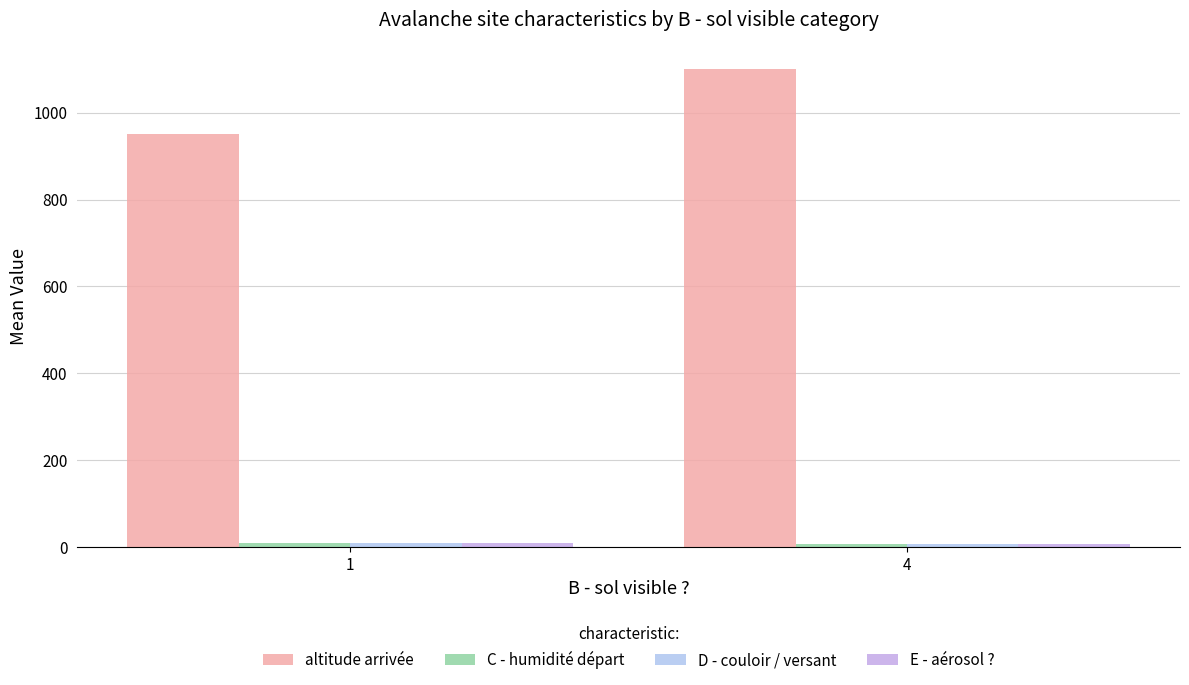

How many bars are there in total?

8